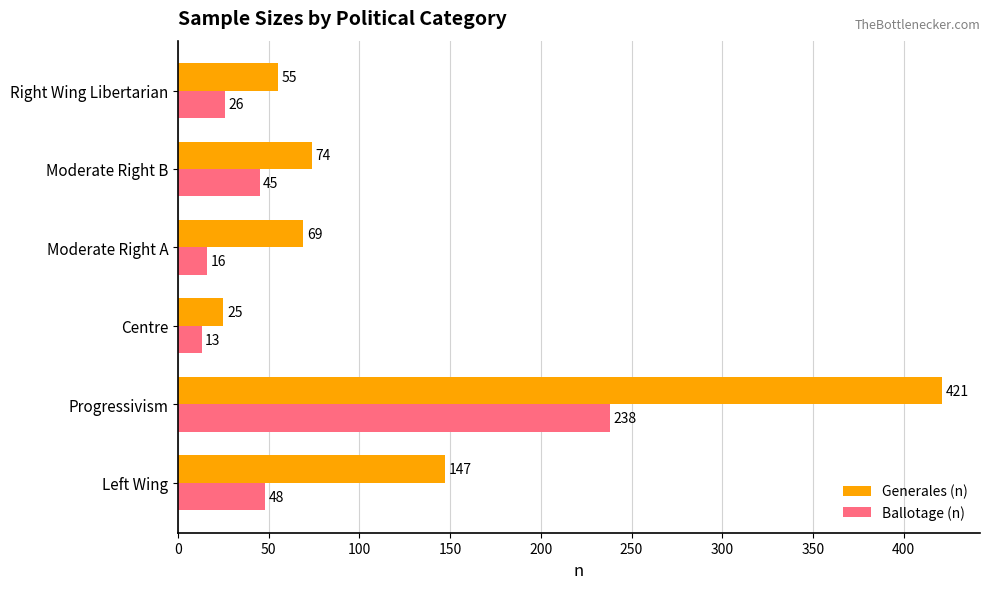

True or false: Generales (n) has a value of 25 at Centre.

True